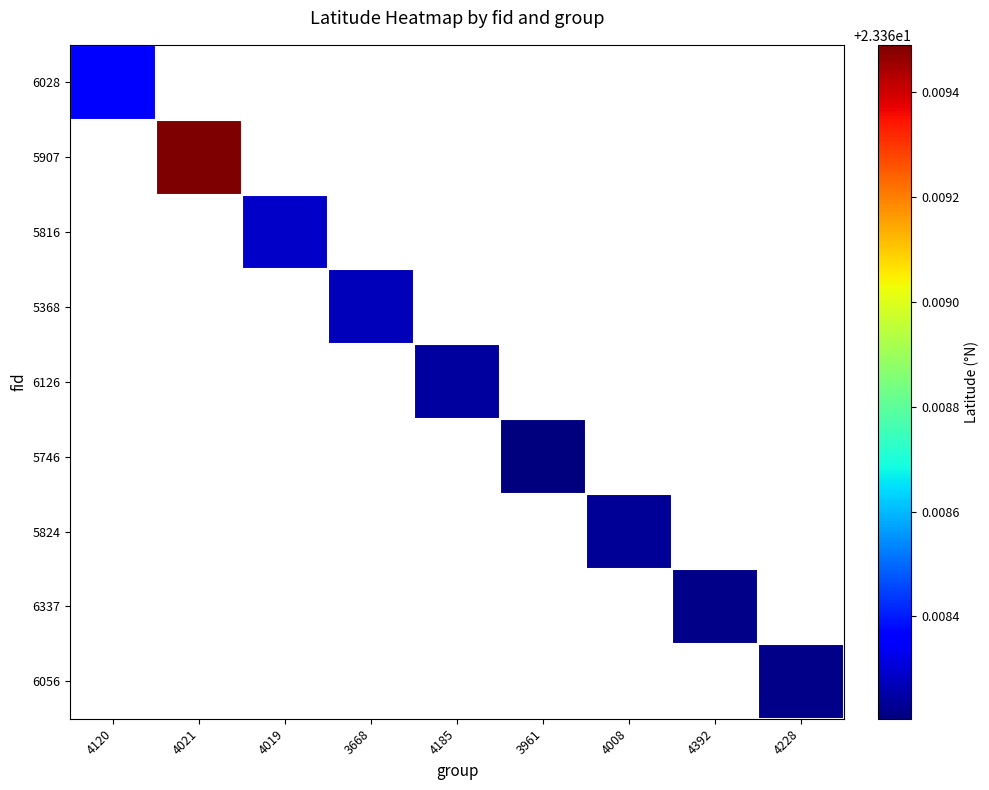

What is the greatest value displayed?

23.4